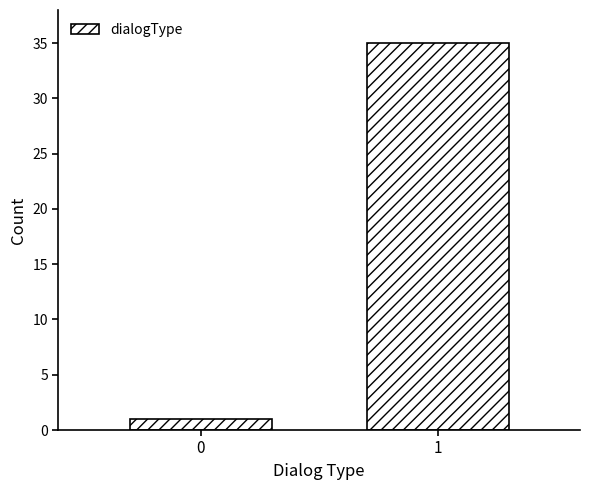

Reading right to left, list all the values displayed in this chart.

35	1